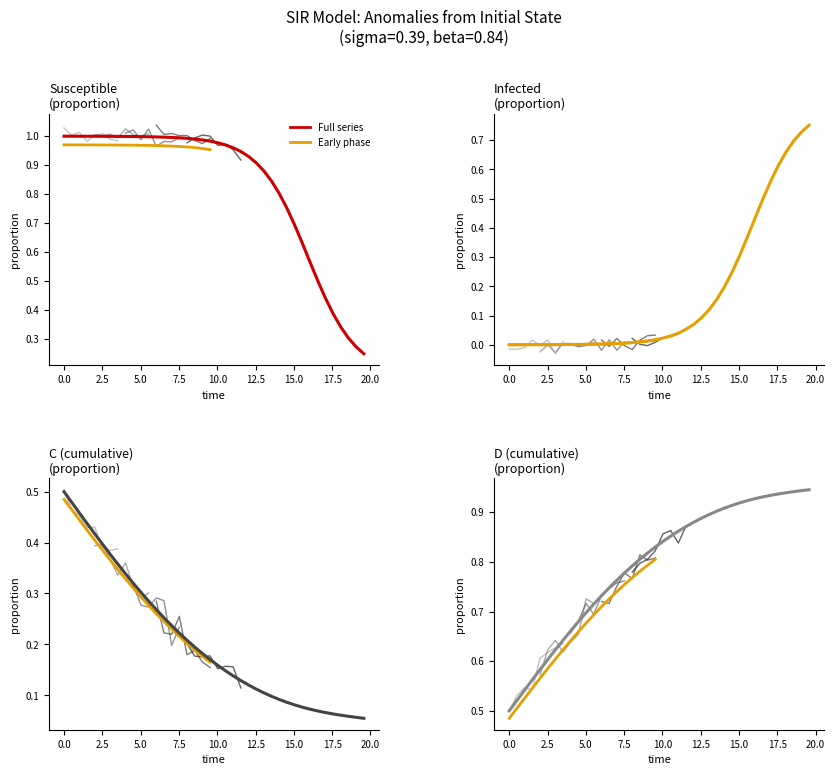

True or false: C has more than 2 points higher than both neighbors.

False